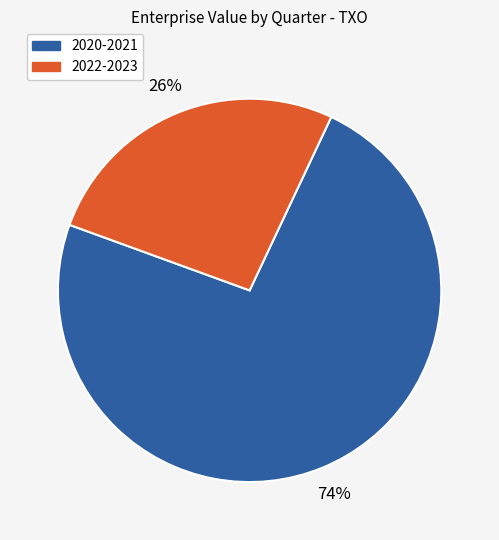

To the nearest percent, what is the combined percentage of 2020-2021 and 2022-2023?

100%